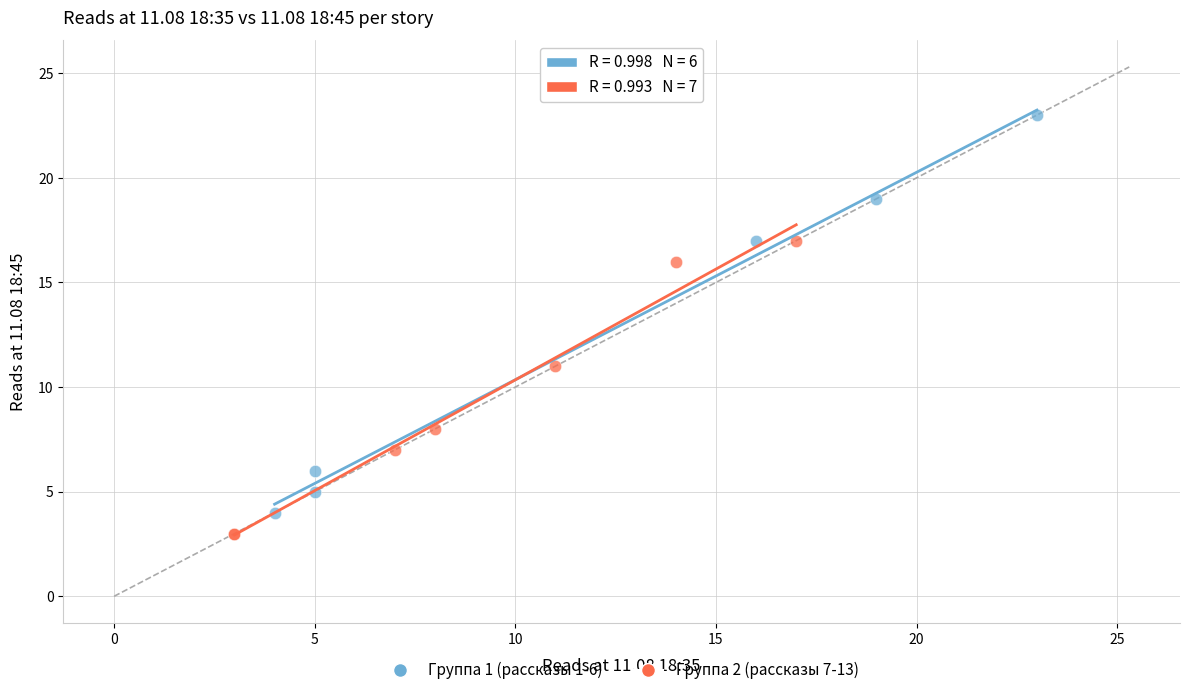

Which series has the largest Y range (max minus min)?

Группа 1 (рассказы 1-6)